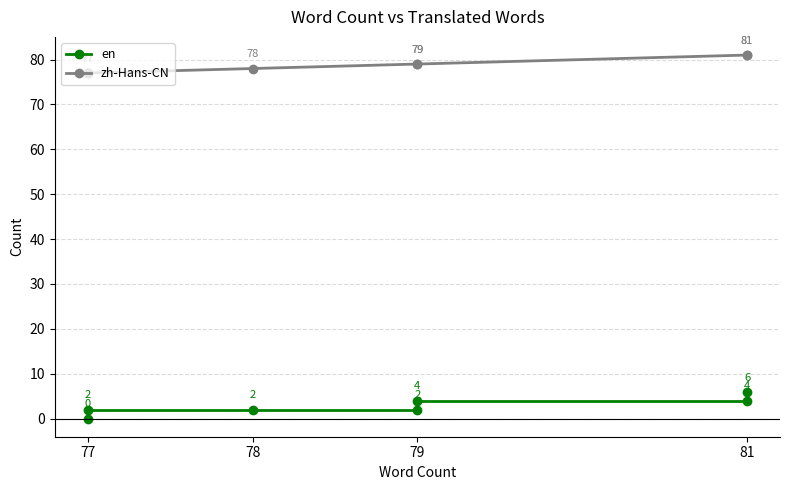

Does the chart display data point markers on the line(s)?

Yes